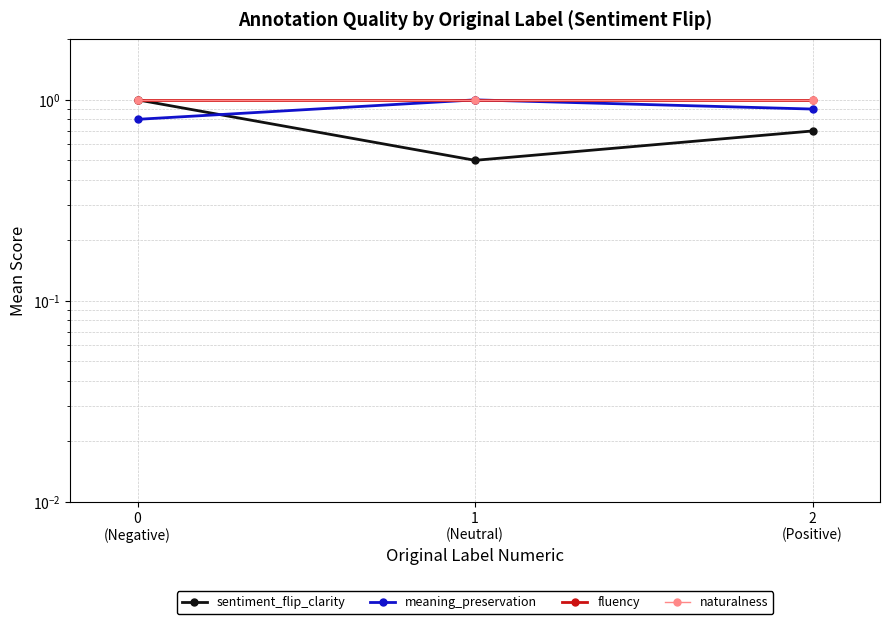

What is the value of the meaning_preservation point at the 2nd from the left?

1.0